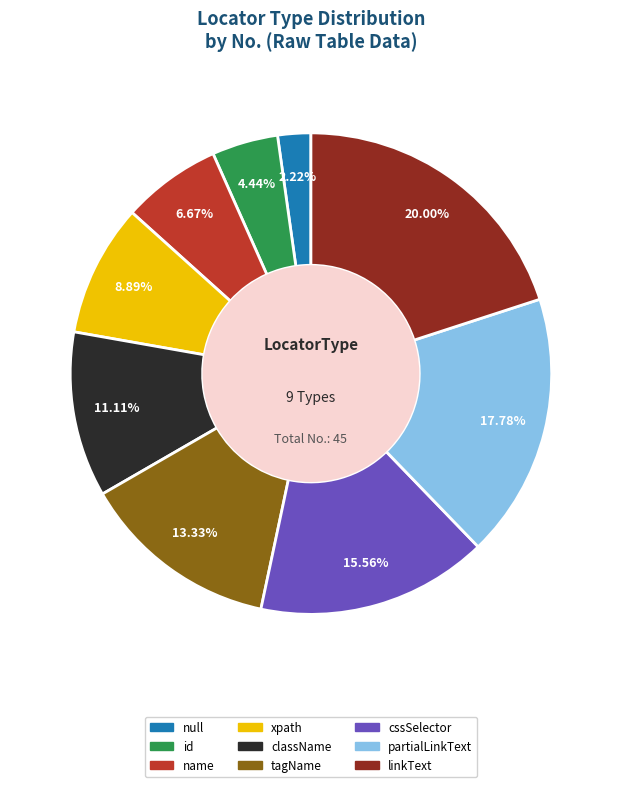

What is the ratio of the value at name to the value at className?

0.6